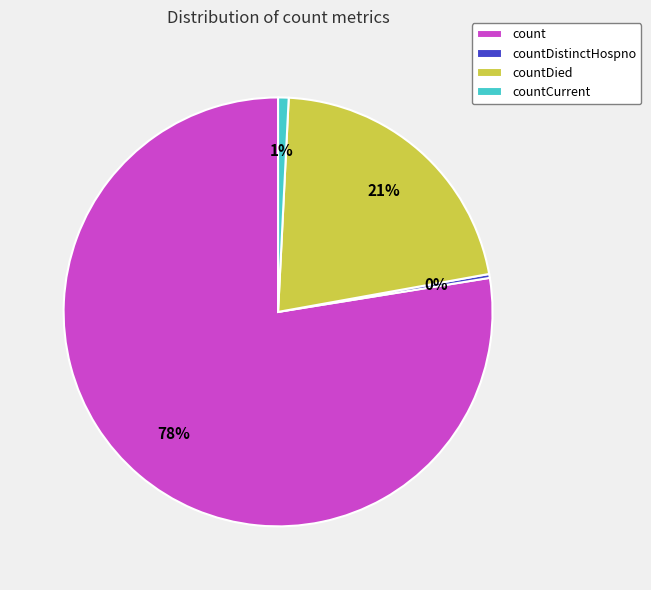

What is the largest slice in the pie chart?

count